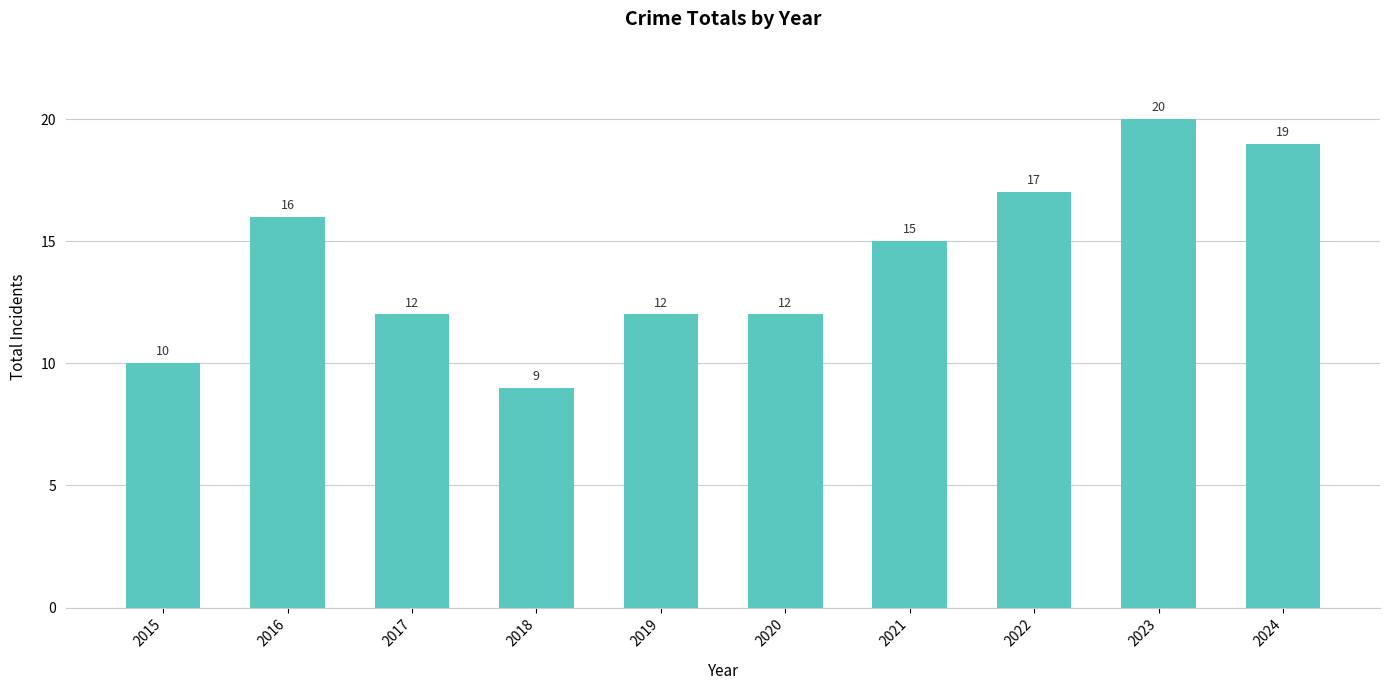

Is it true that the value at 2021 is 15?

True